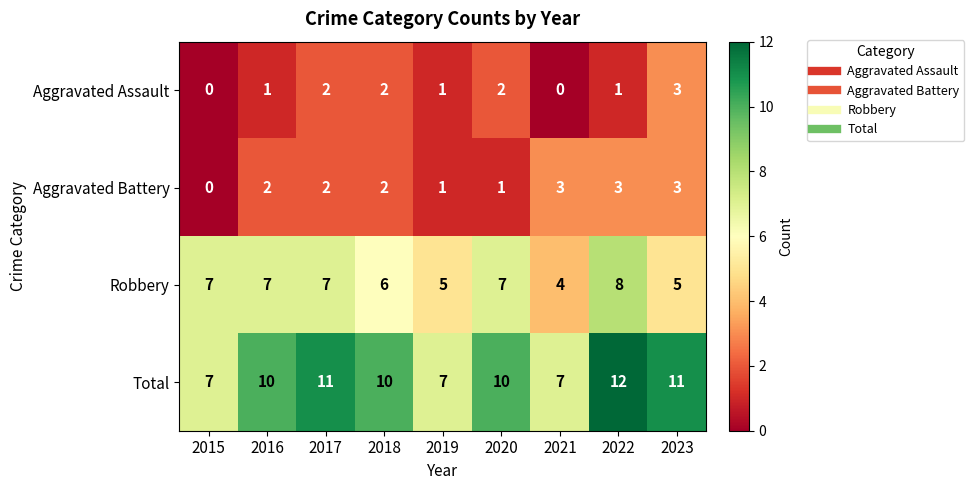

Which series has the widest spread of values?

Total